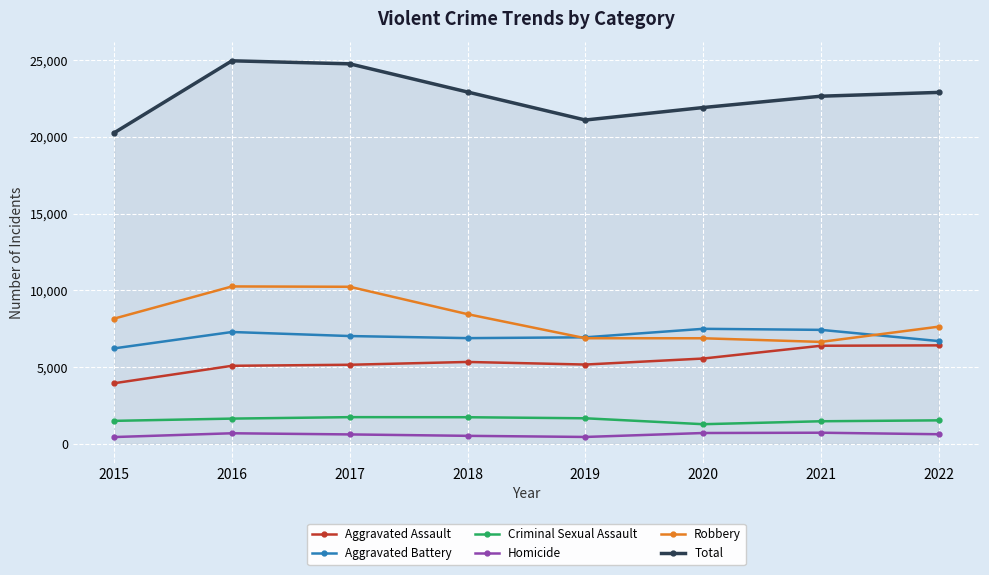

What is the highest value of the Homicide series?

724